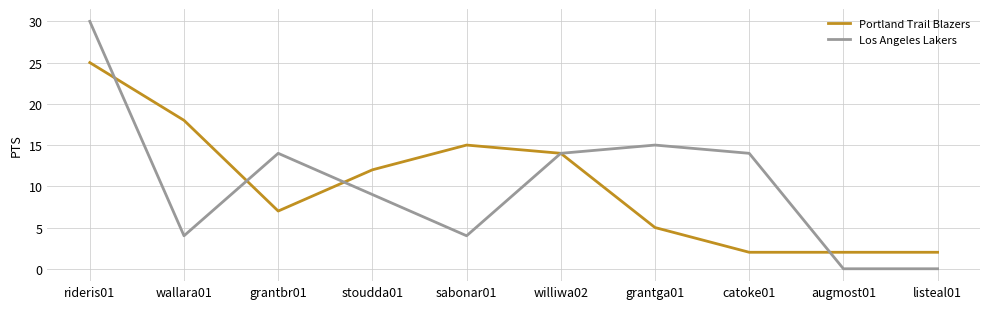

At how many categories does at least one series exceed 8?

8